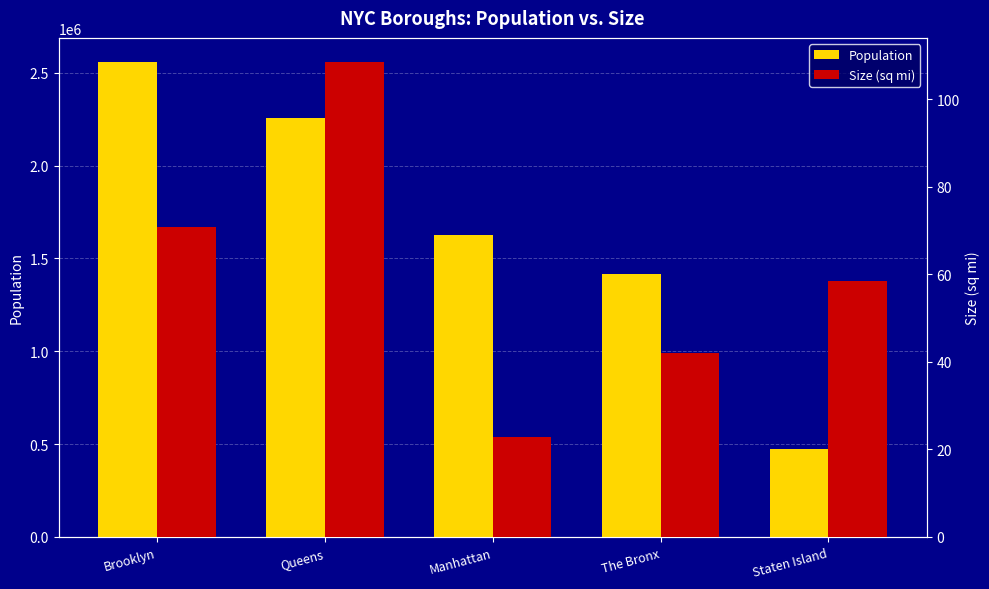

Which series has the largest range (max minus min)?

Population